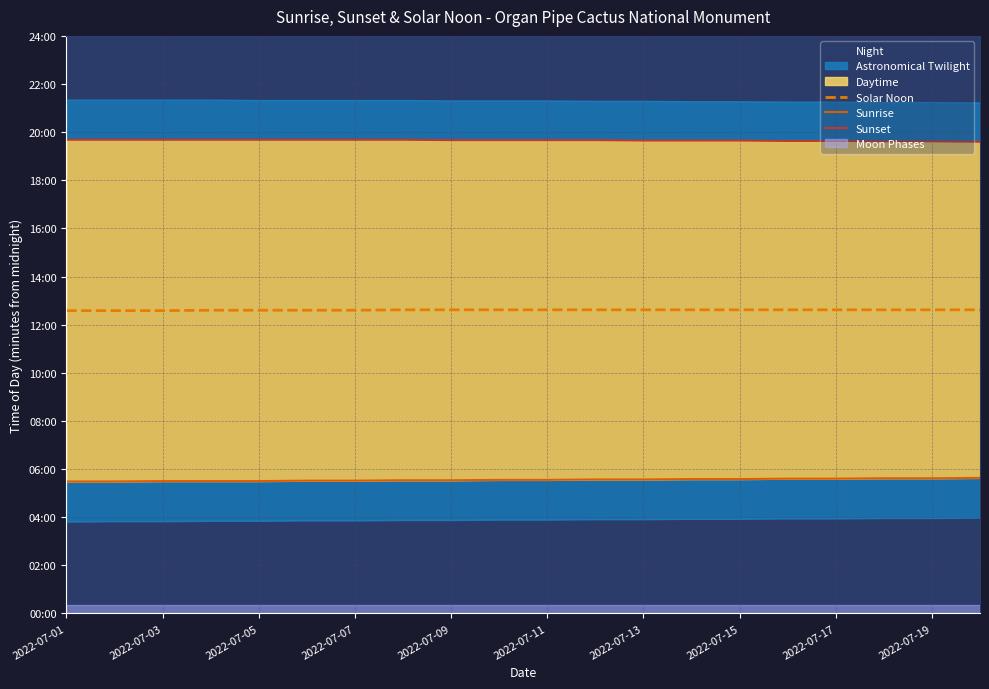

What is the difference between the maximum and second lowest values in the Solar Noon series?

2